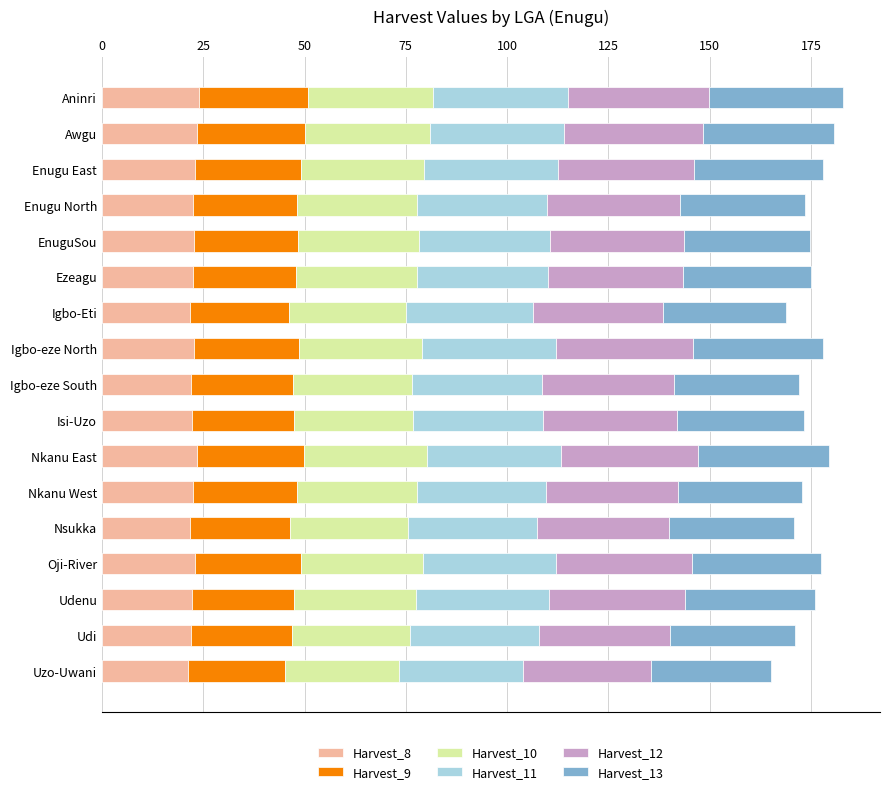

The value of Harvest_8 at Aninri is 10.1. True or false?

False